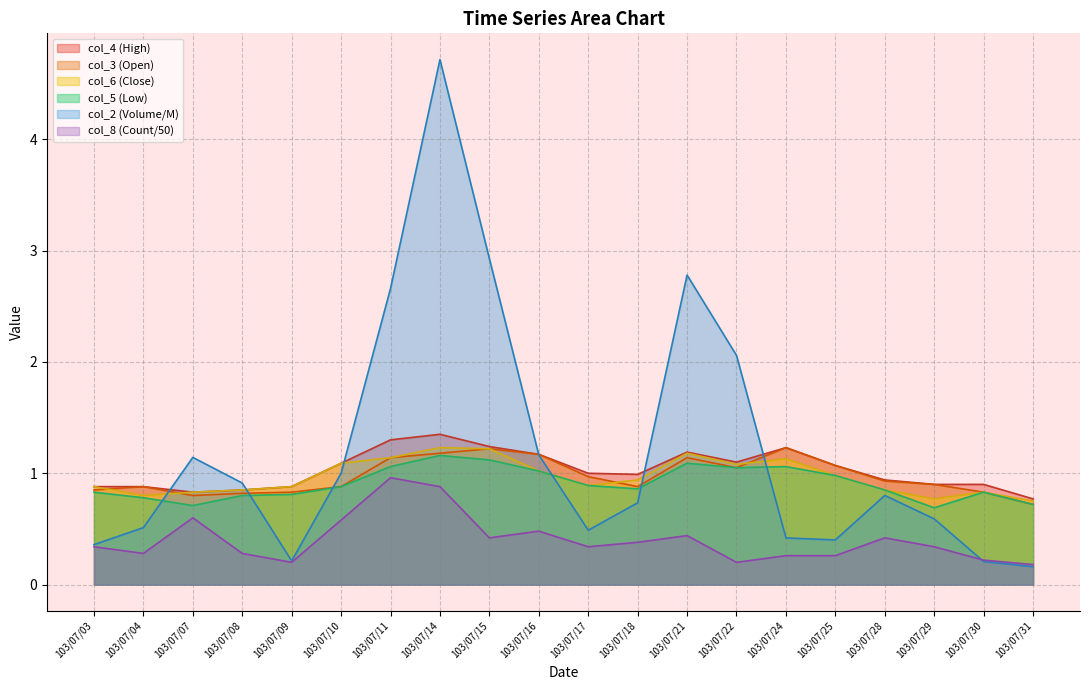

Which series changed the most between 103/07/24 and 103/07/30?

col_3 (Open)